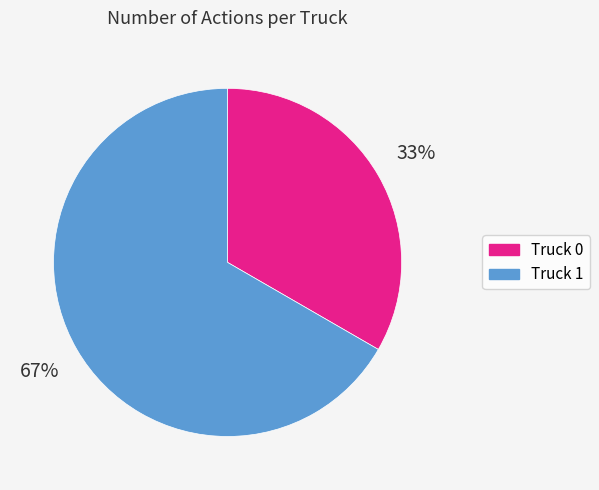

To the nearest percent, what percentage of the pie is Truck 0?

33%